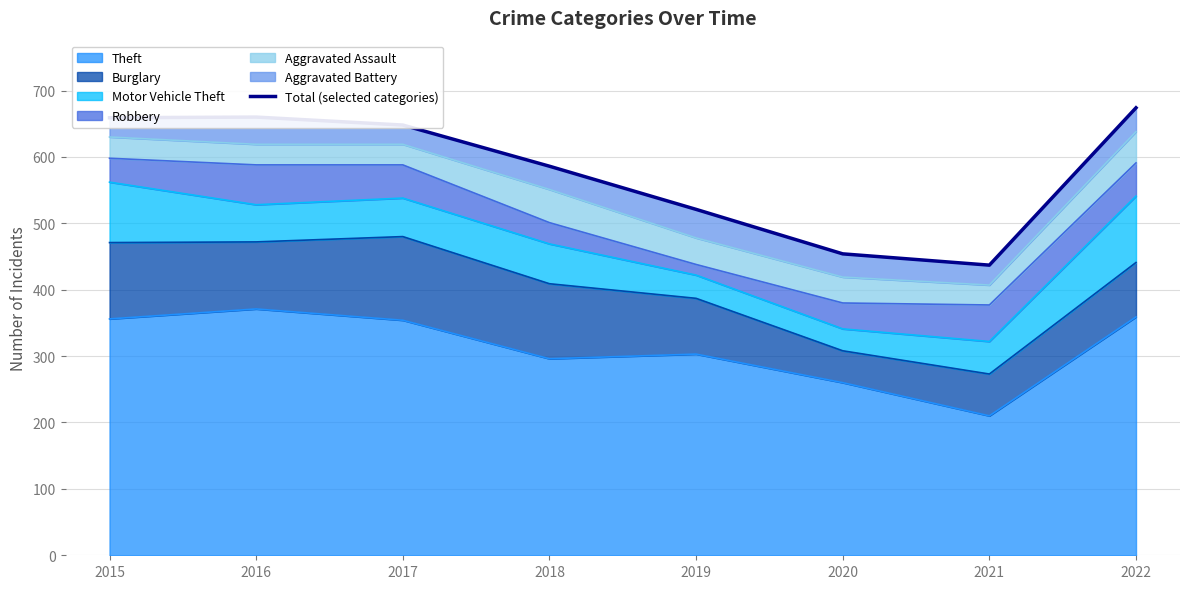

How many data points are above 648?

3